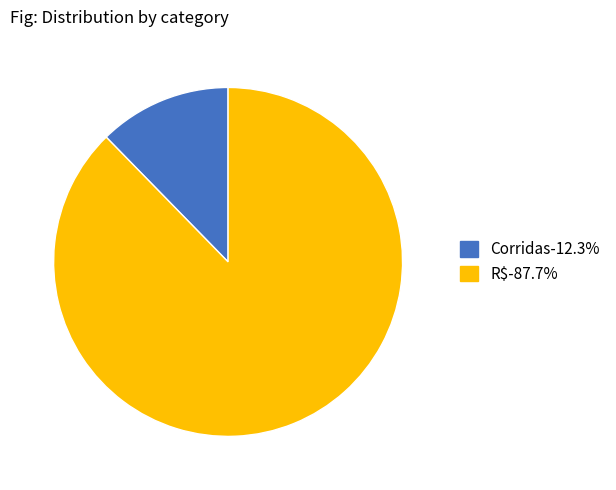

Does R$-87.7% represent more than half of the total?

Yes